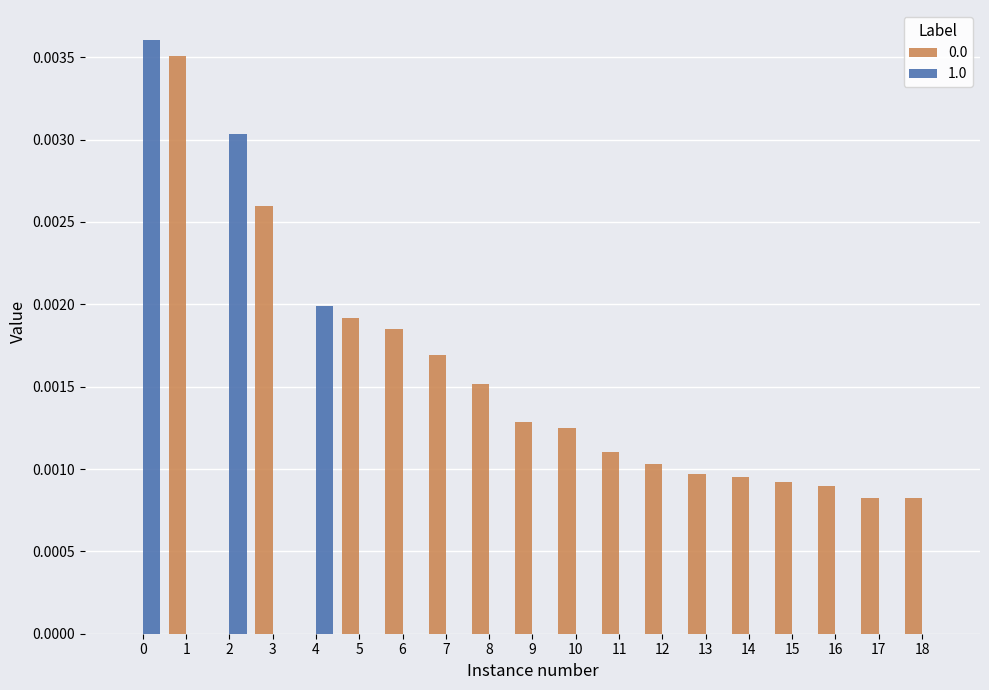

Is the value of 1.0 at 1 greater than the value of 0.0 at 3?

No